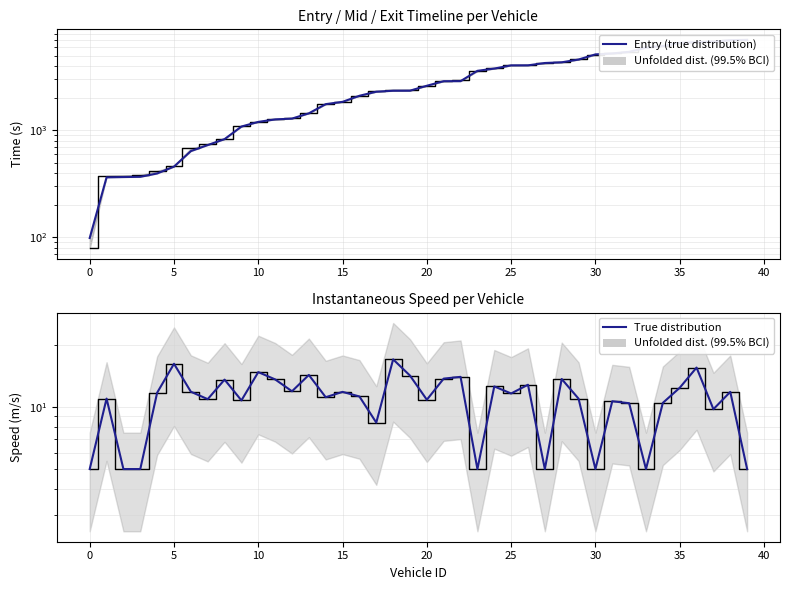

True or false: Exit (unfolded) and Entry (true distribution) intersect in this chart.

True